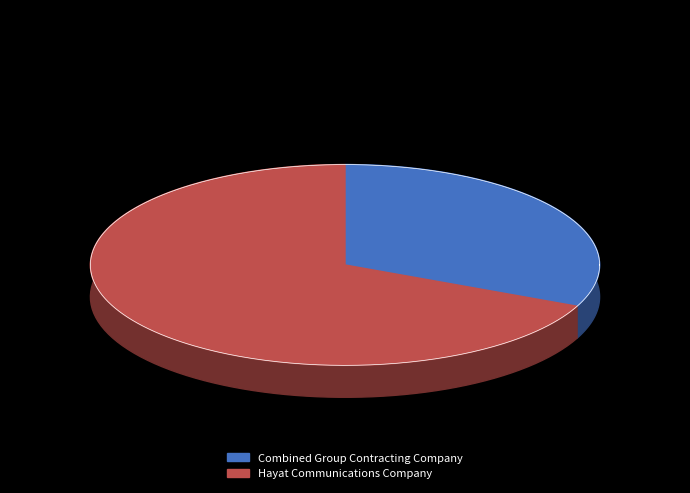

Which category has the biggest portion of the pie?

Hayat Communications Company